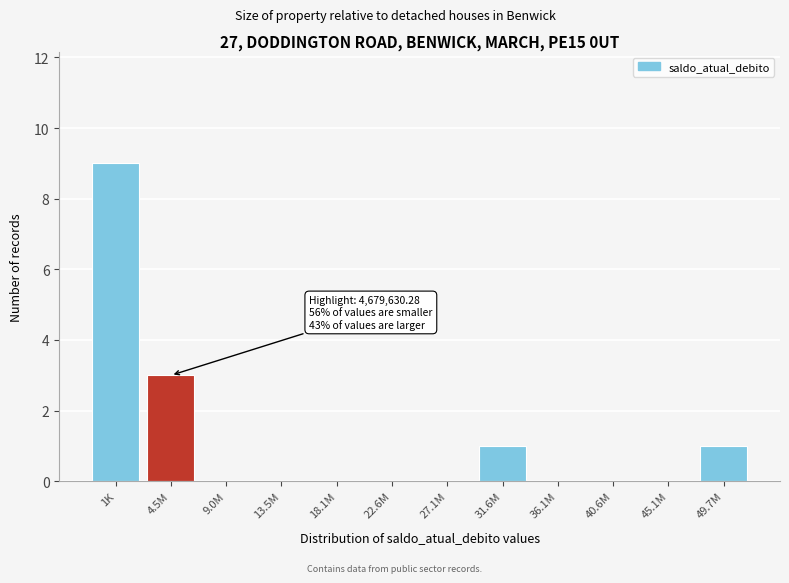

Reading left to right, extract all data points from this chart.

1K=9	4.5M=3	9.0M=0	13.5M=0	18.1M=0	22.6M=0	27.1M=0	31.6M=1	36.1M=0	40.6M=0	45.1M=0	49.7M=1